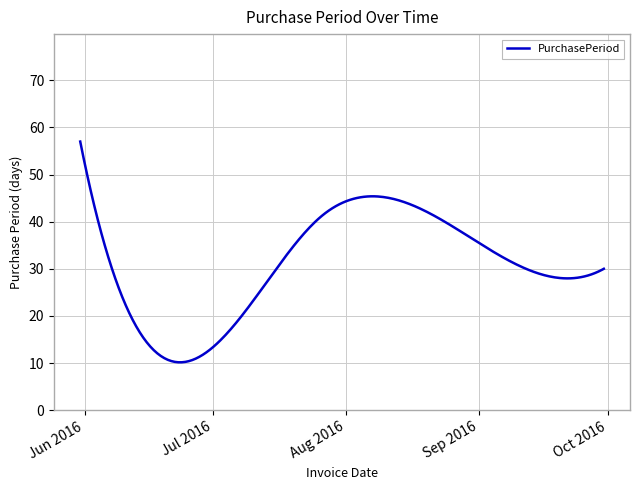

What is the difference between the maximum and minimum values?

46.9